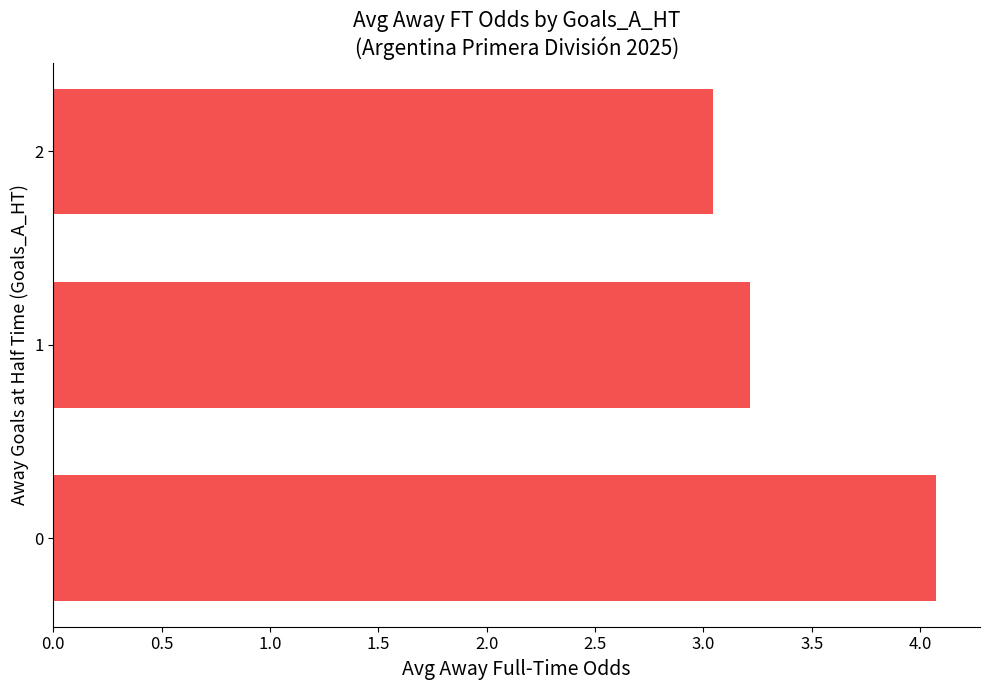

What is the ratio of the value at 2 to the value at 0?

0.7